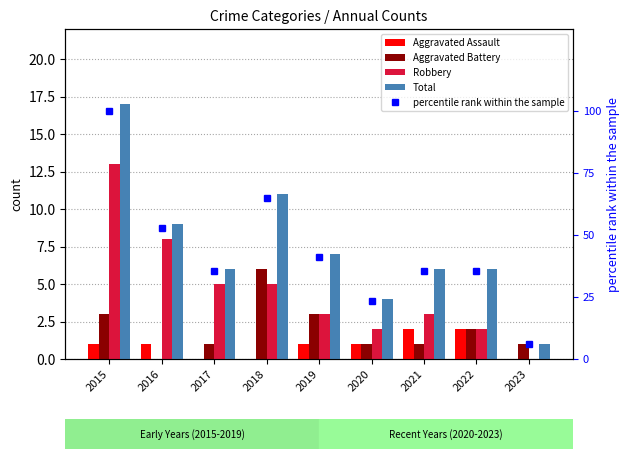

Is it true that Aggravated Assault equals 0.0 at 2023?

True